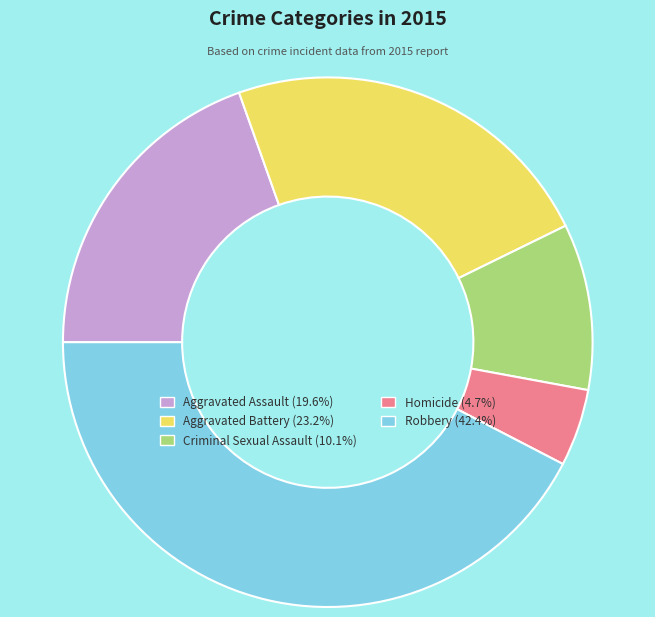

Is the sum of Homicide and Aggravated Battery greater than half?

No